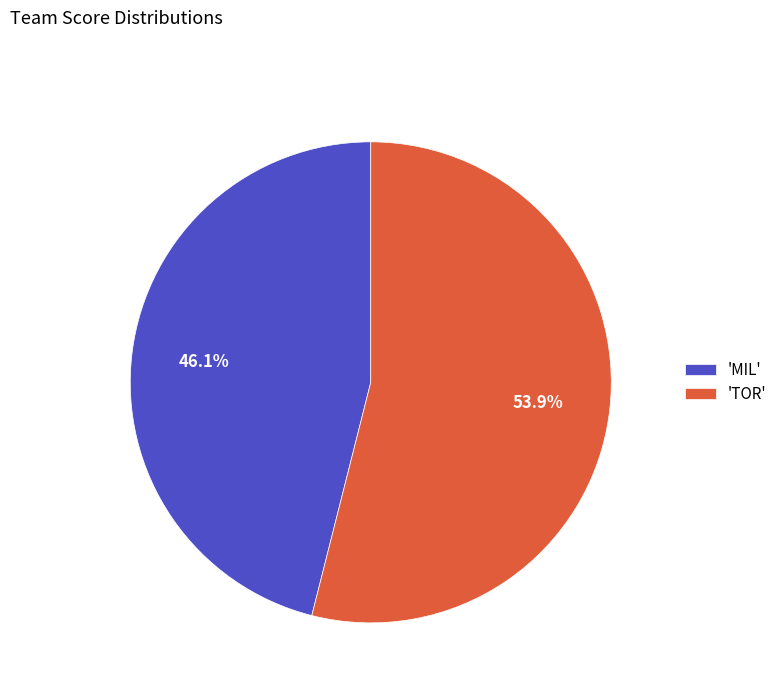

Which has a higher value, 'TOR' or 'MIL'?

'TOR'